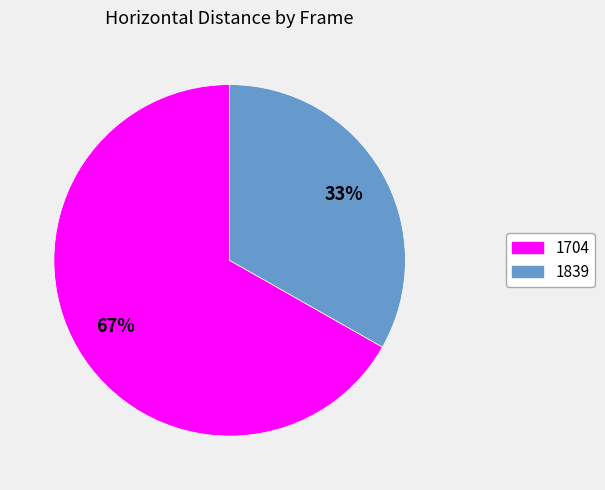

Do 1704 and 1839 together represent more than half of the pie?

Yes